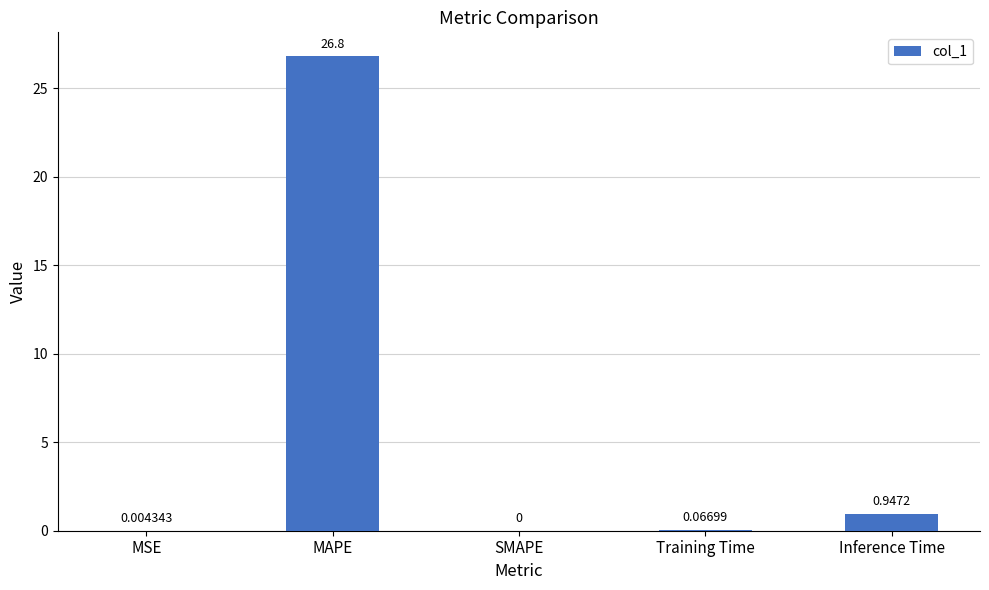

The value at MAPE is 10.5. True or false?

False